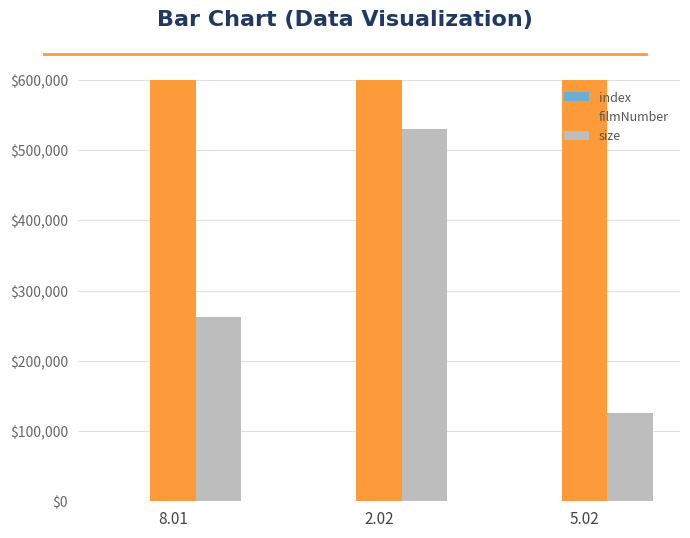

Which category has the lowest value across all series?

8.01